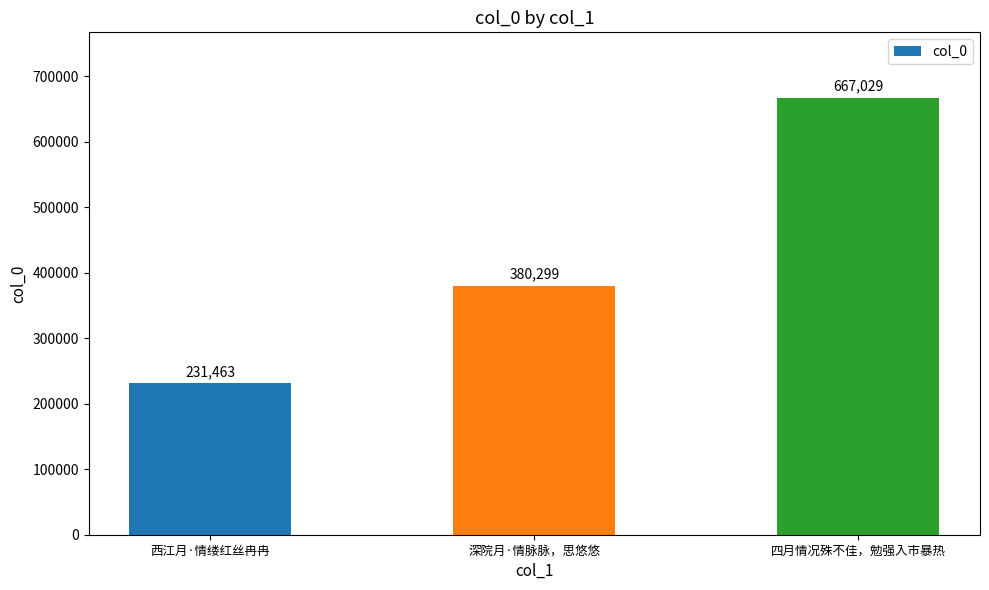

What is the ratio of the value at 深院月·情脉脉，思悠悠 to the value at 四月情况殊不佳，勉强入市暴热?

0.6